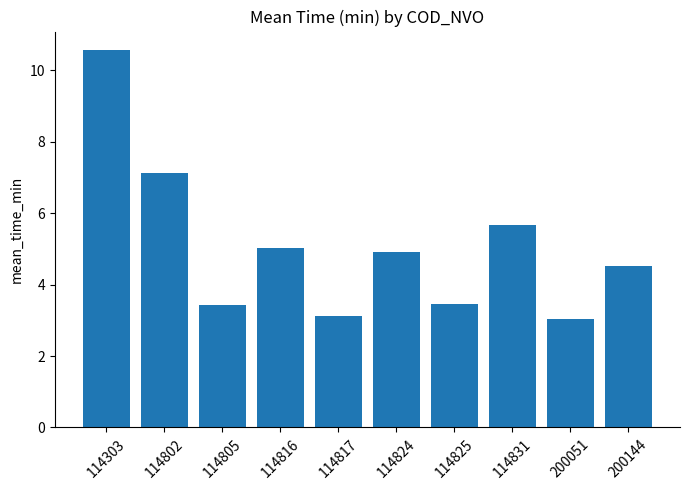

How many series are shown in this chart?

1